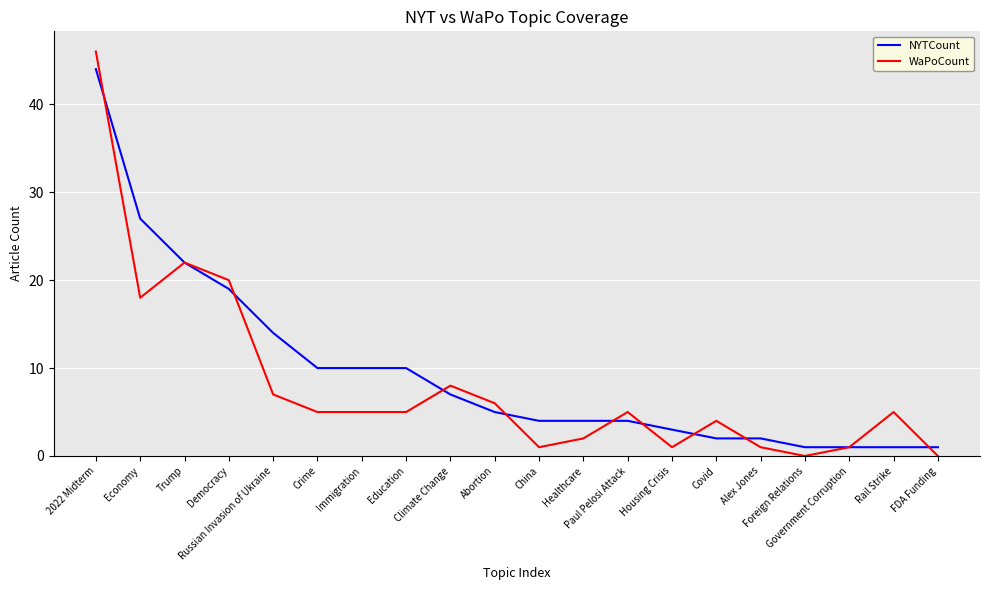

What is the highest value of the NYTCount series?

44